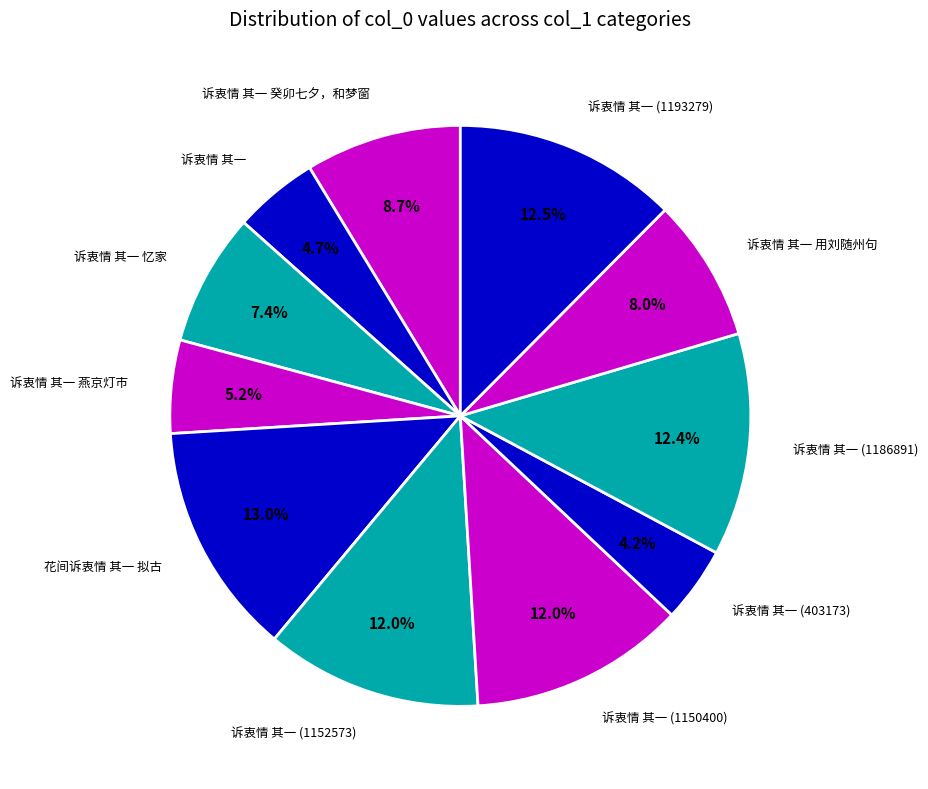

How many segments does this pie chart have?

11